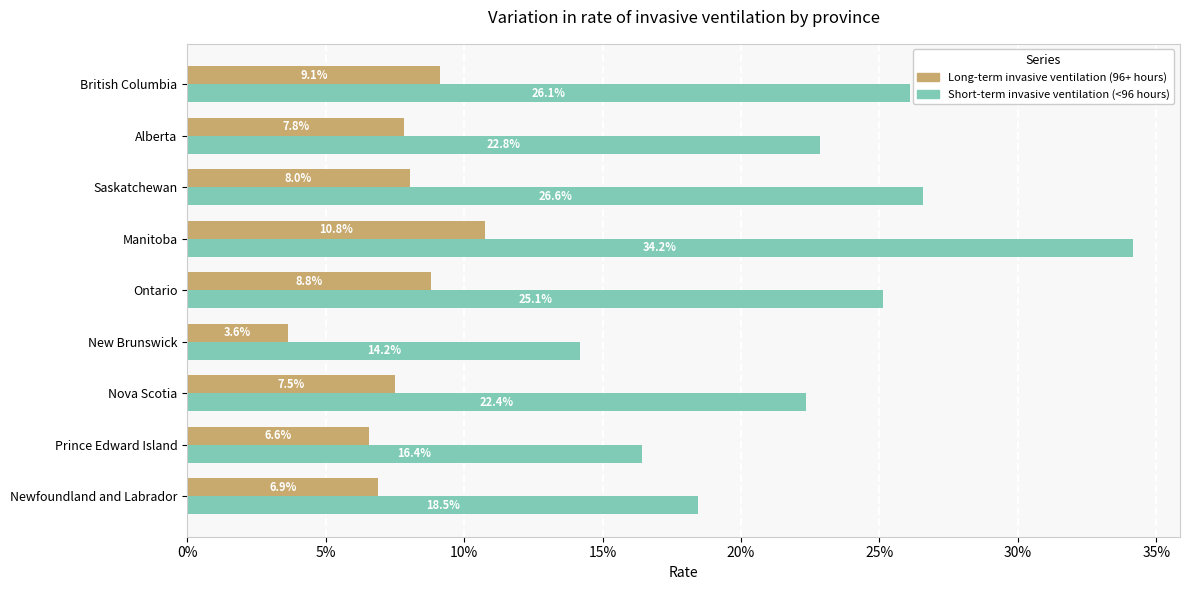

Rank the series by their maximum value, from lowest to highest.

Long-term invasive ventilation (96+ hours), Short-term invasive ventilation (<96 hours)